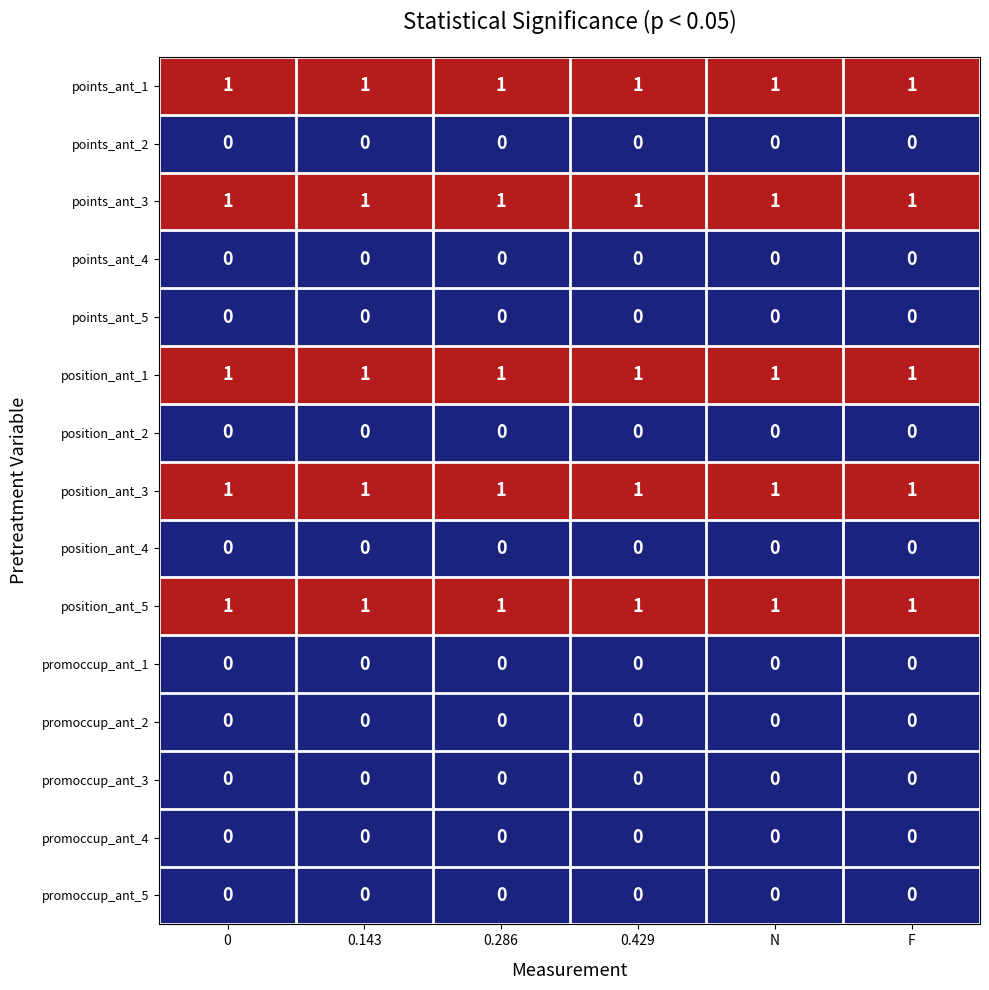

At how many categories does at least one series exceed 0?

6